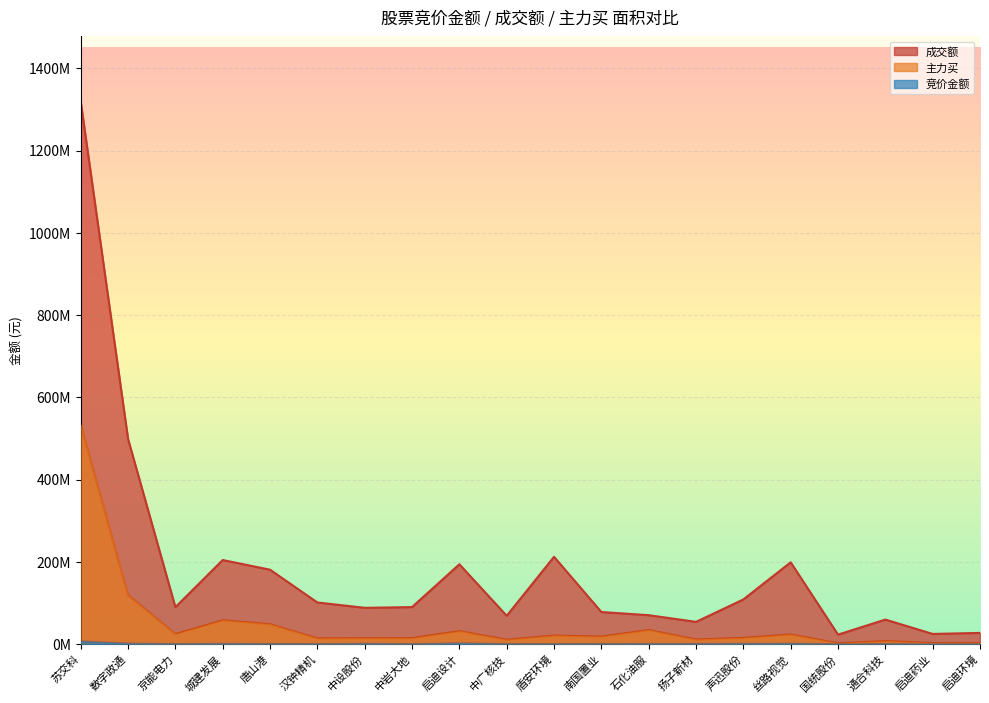

At which category does 主力买 reach its first local peak?

城建发展